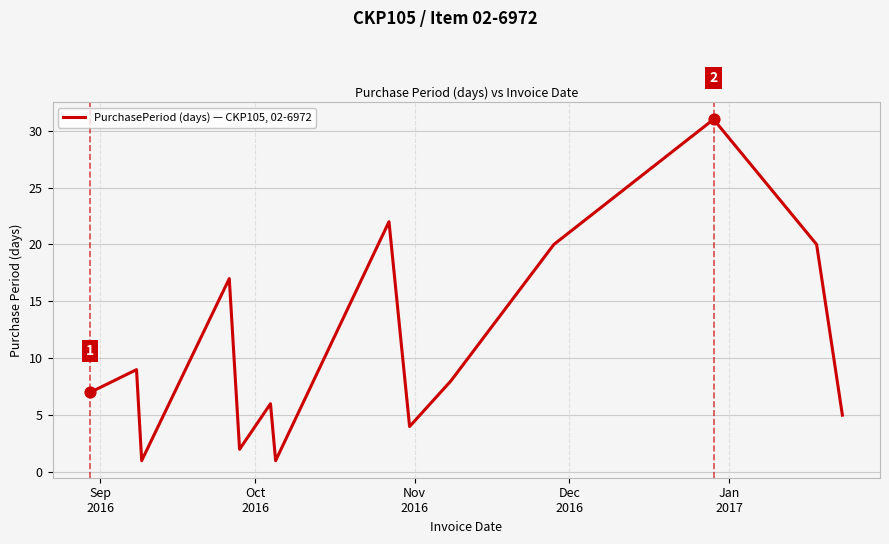

What is the difference between the maximum and minimum values?

30